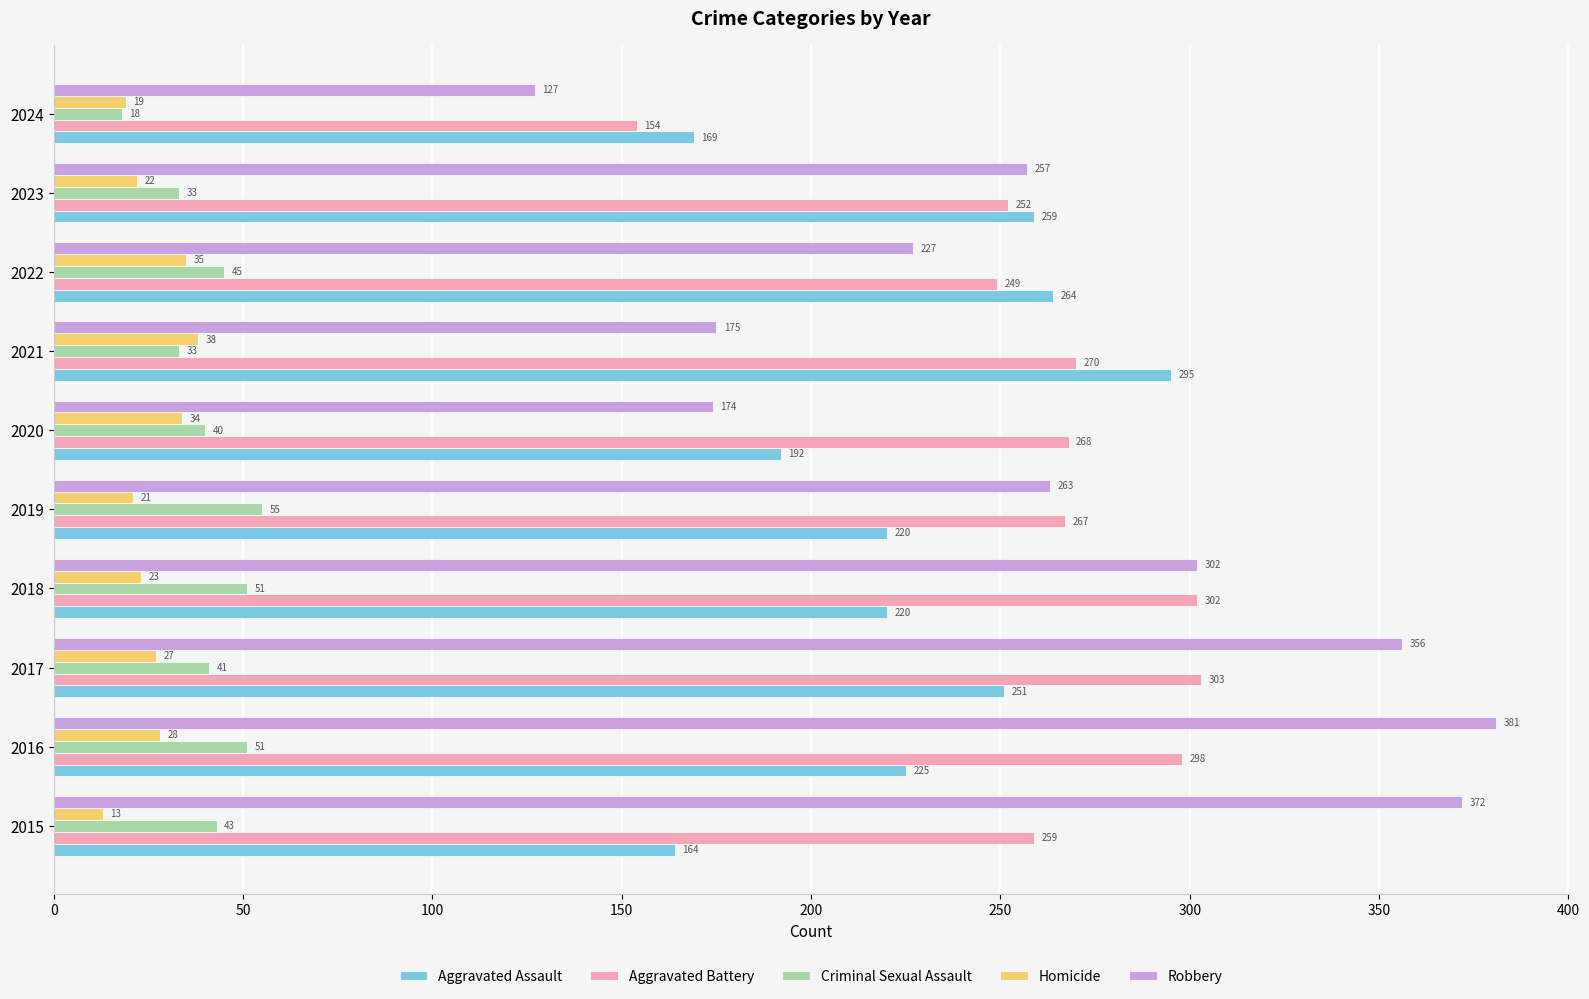

What is the average value of the Aggravated Battery series?

262